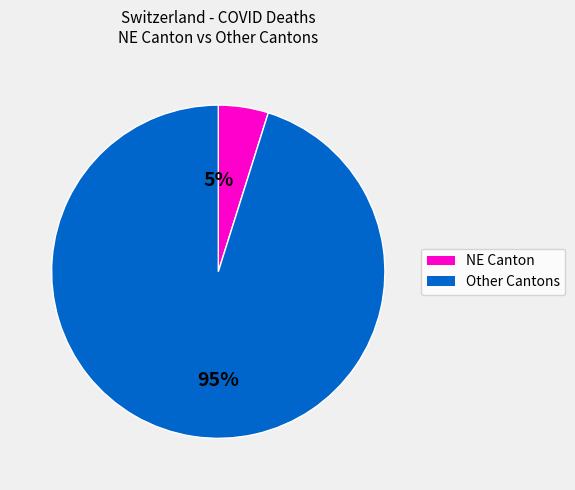

Count the number of slices in the pie.

2